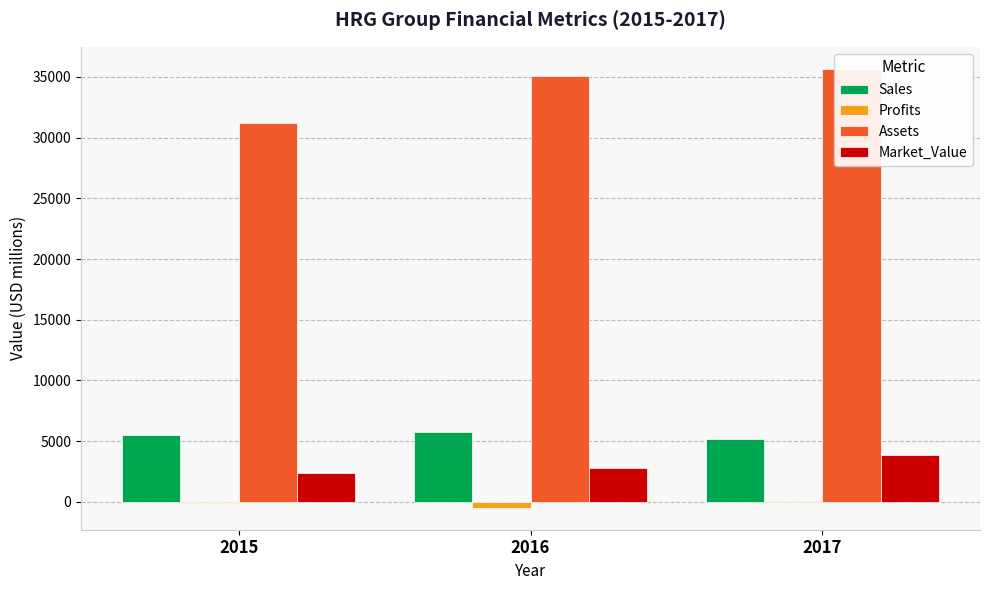

The value of Market_Value at 2016 is 2814.0. True or false?

True